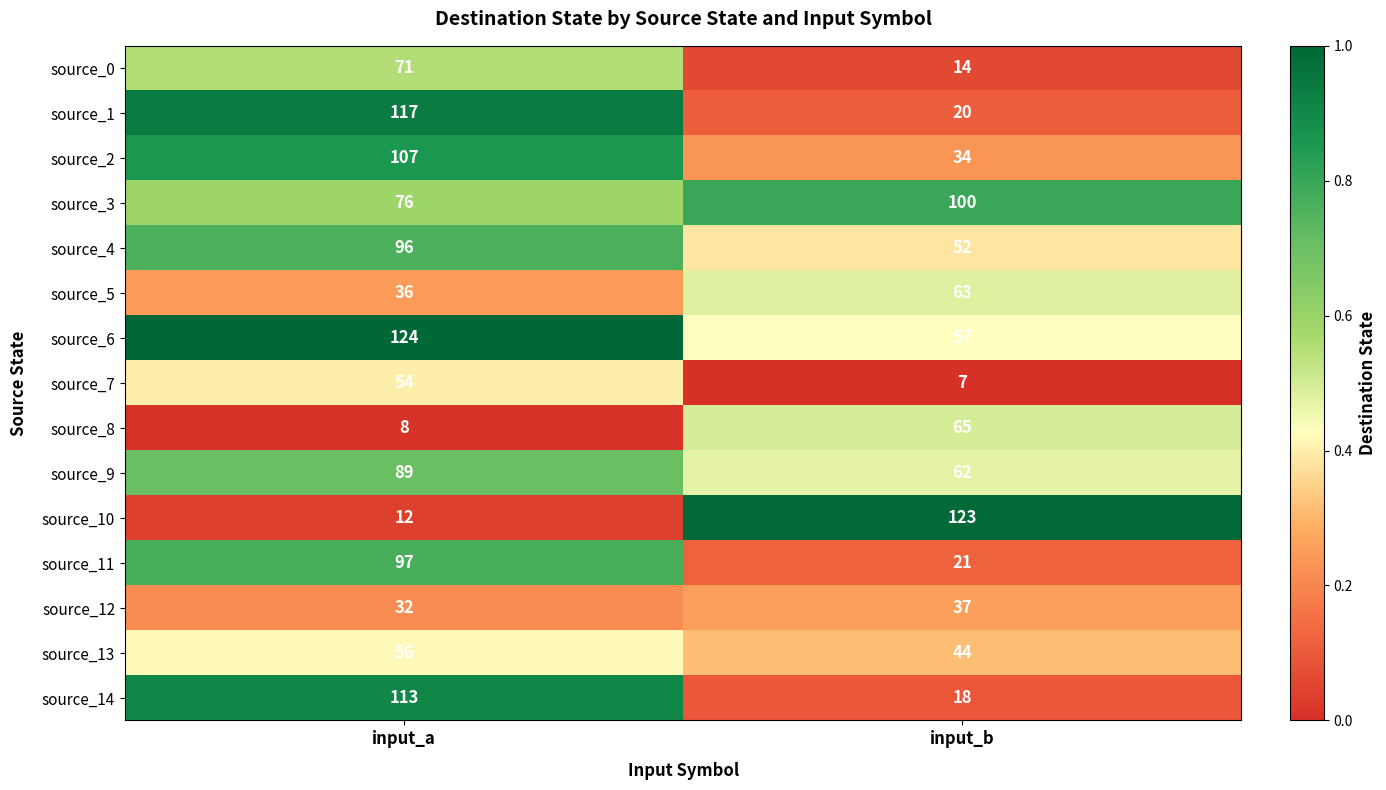

What is the minimum value shown in the chart?

7